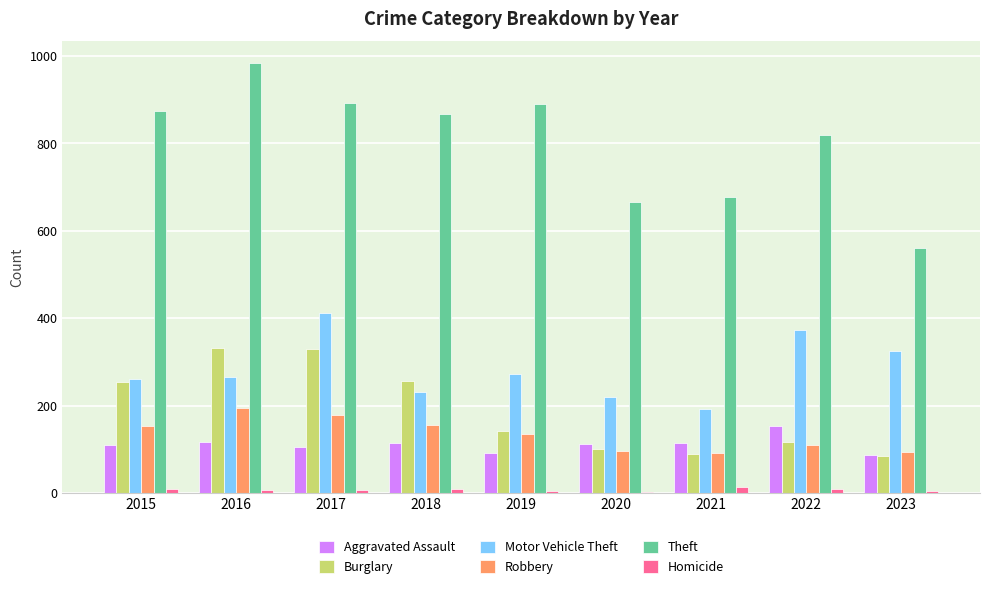

The value of Burglary at 2017 is 151. True or false?

False